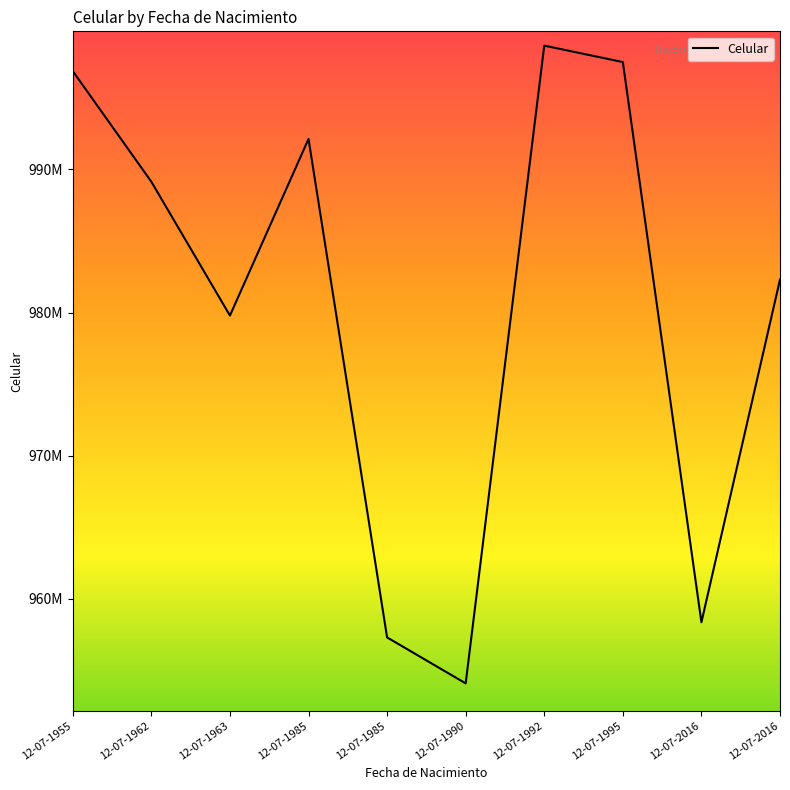

What is the average value?

980611930